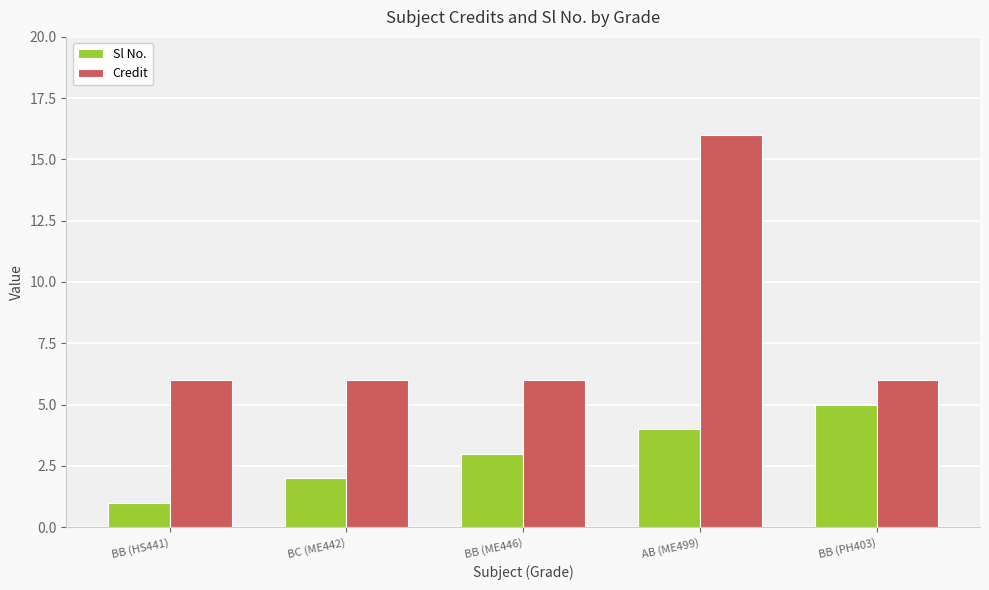

Where is Sl No. nearest to the value 3?

BB (ME446)